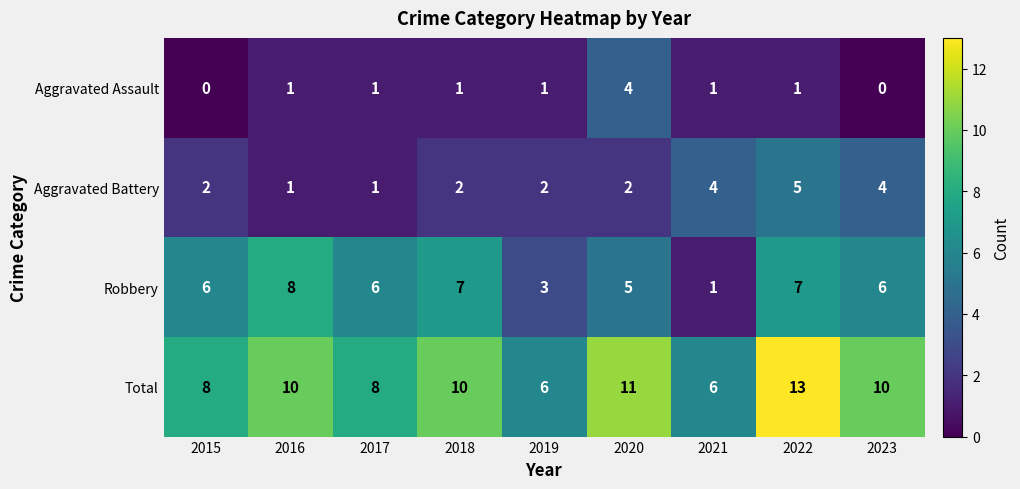

Rank the series at 2015 from highest to lowest value.

Total, Robbery, Aggravated Battery, Aggravated Assault